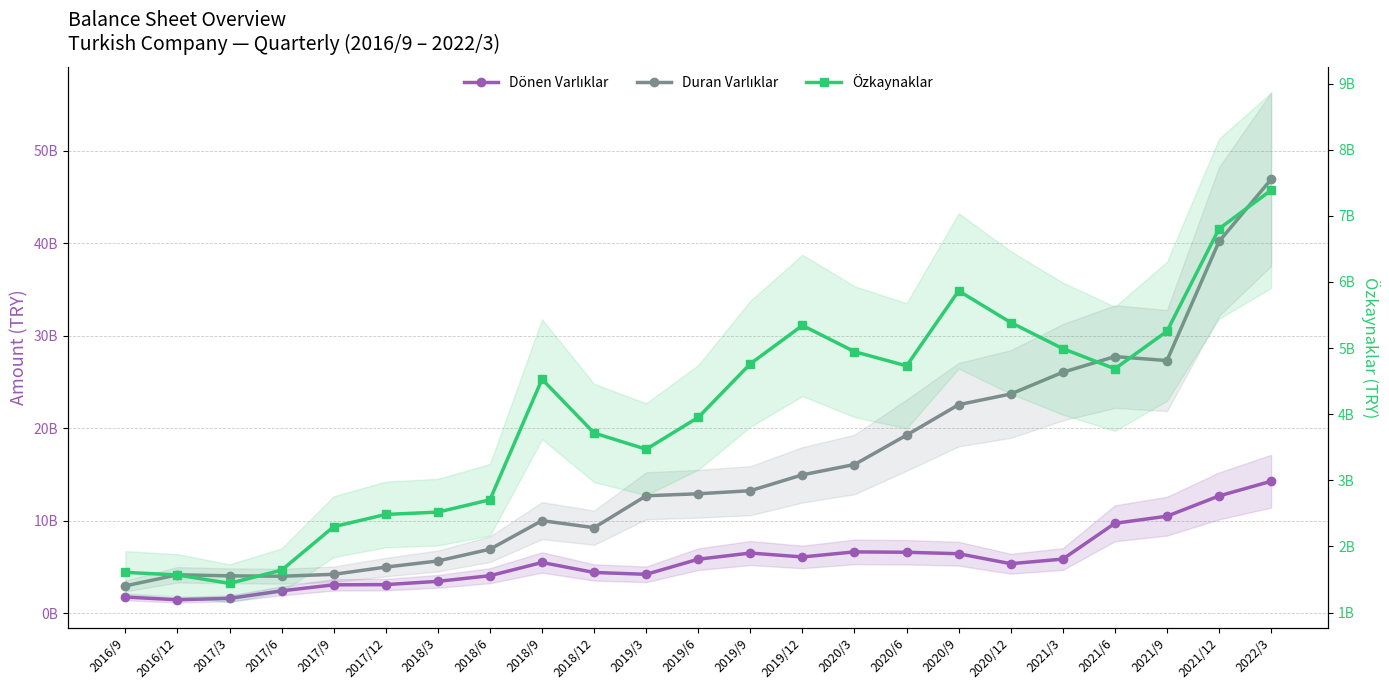

What is the value of the Duran Varlıklar point at the 21st from the left?

27328038722